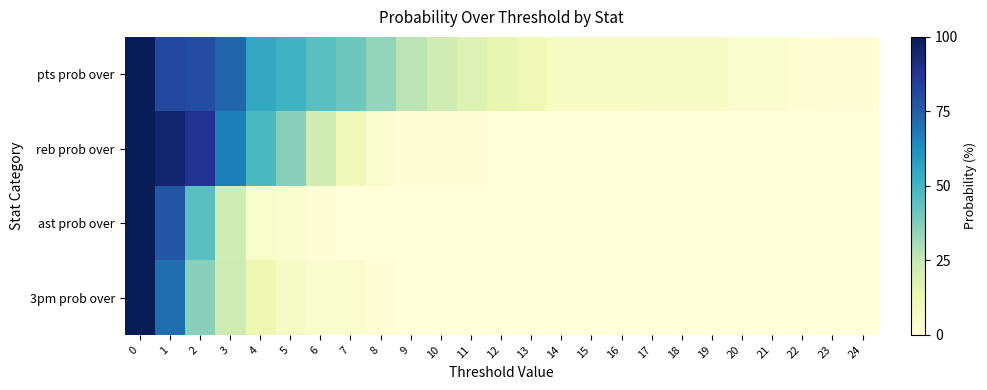

Between 12 and 22, which series saw the biggest shift?

pts prob over